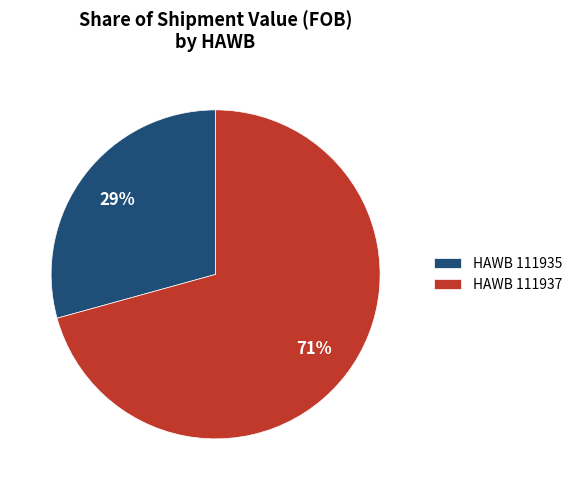

Between HAWB 111937 and HAWB 111935, which is larger?

HAWB 111937